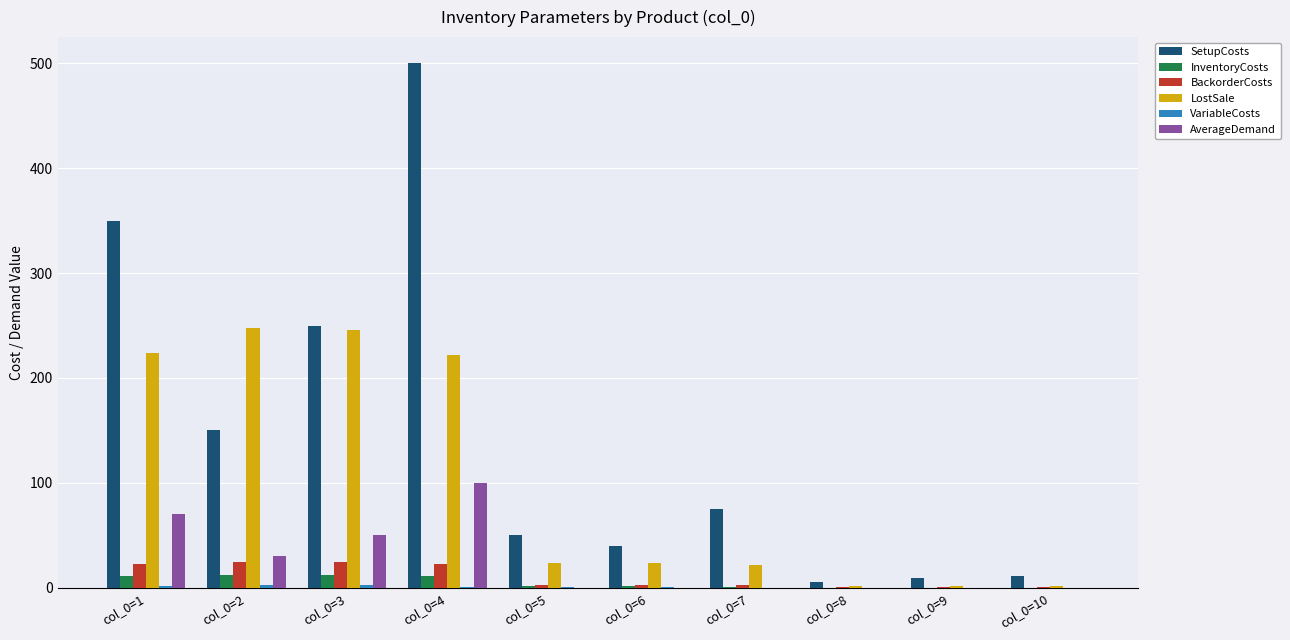

Between col_0=4 and col_0=5, which series saw the biggest shift?

SetupCosts